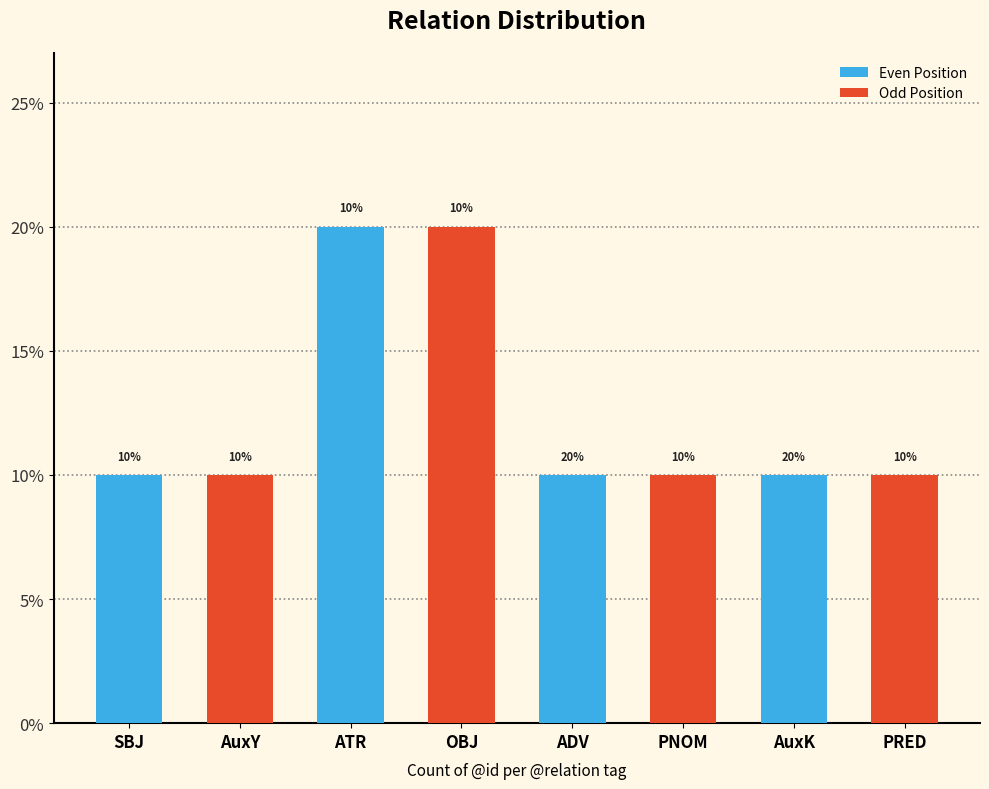

What are all the series names shown in the legend?

Even Position, Odd Position